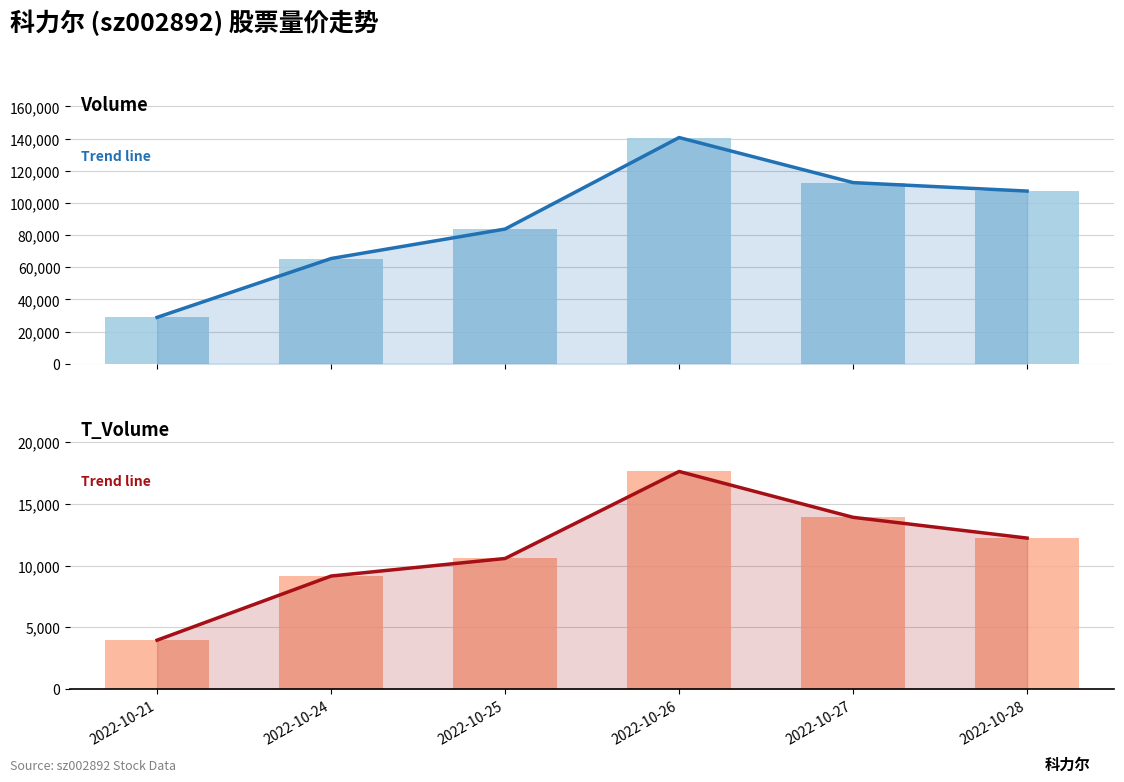

What is the sum of all t_volume (trend) values?

67452